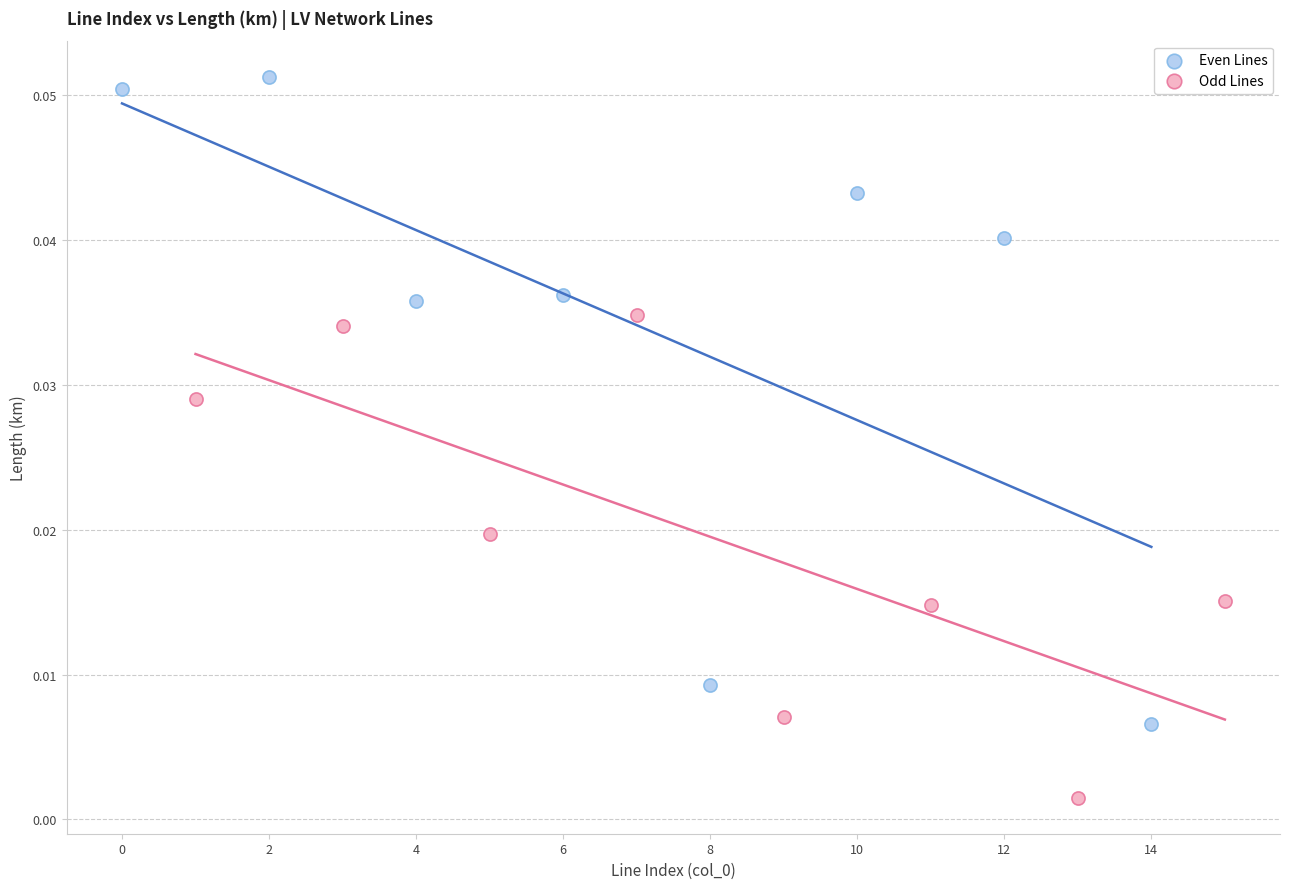

Which series contains the highest Y value?

Even Lines